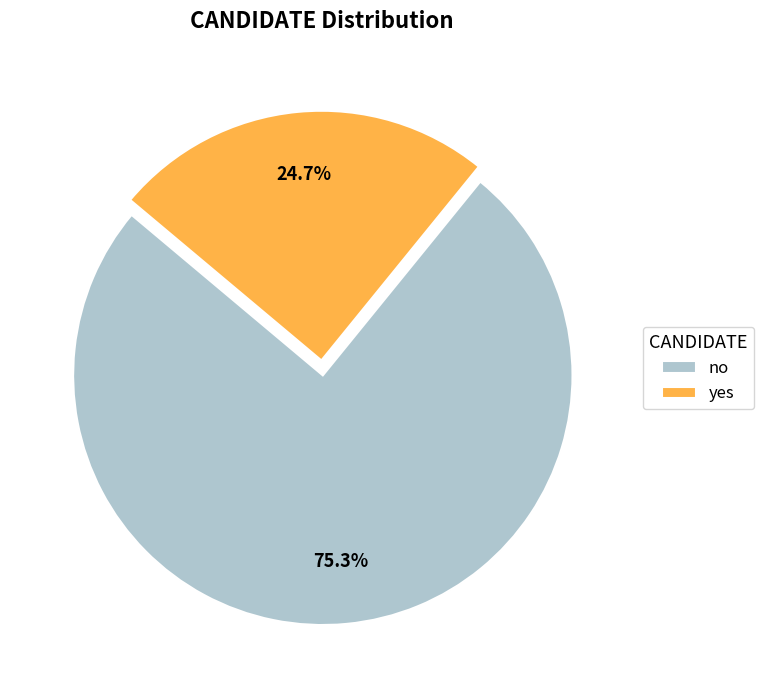

To the nearest percent, what portion does yes represent?

25%